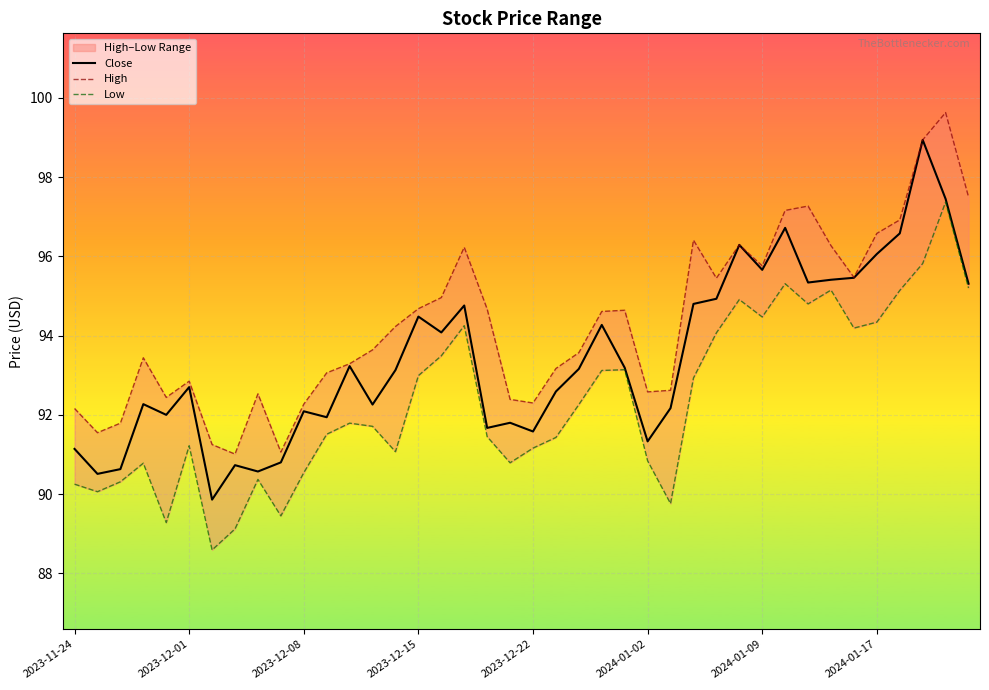

Rank the series by their average value, from lowest to highest.

Low, Close, High